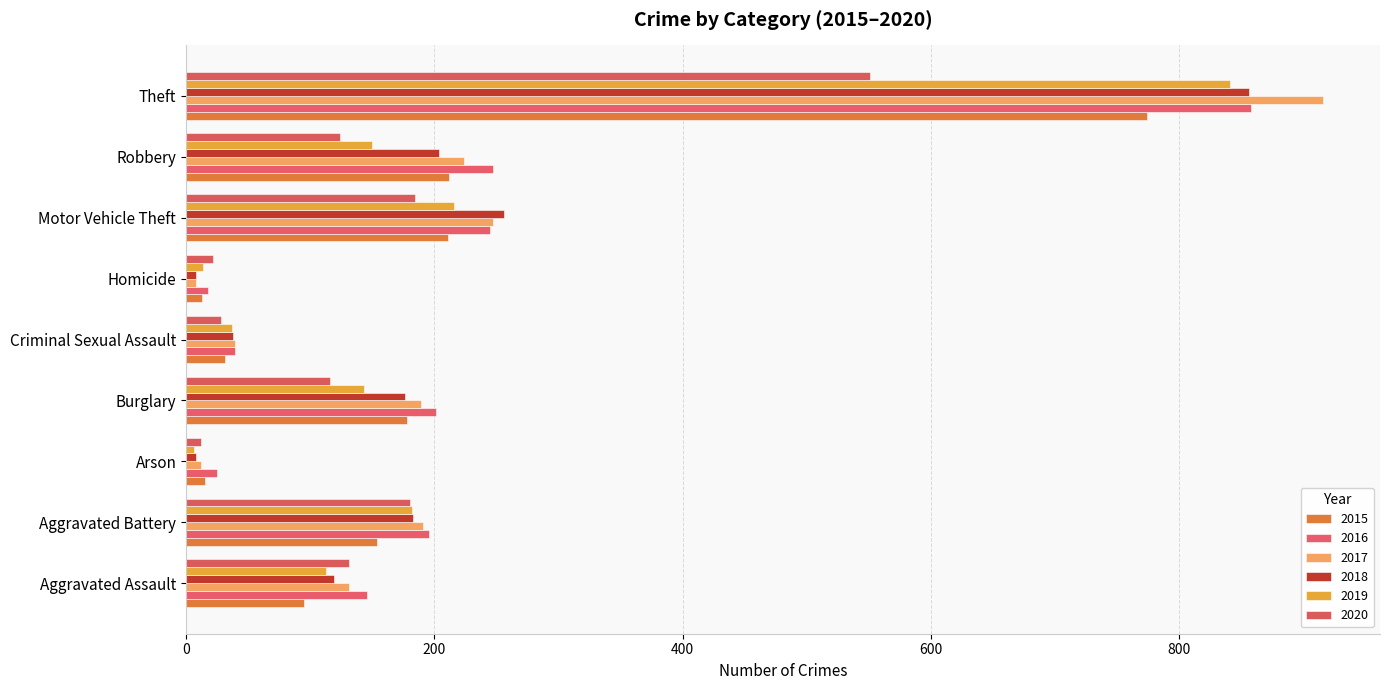

At which label does 2019 reach its peak?

Theft